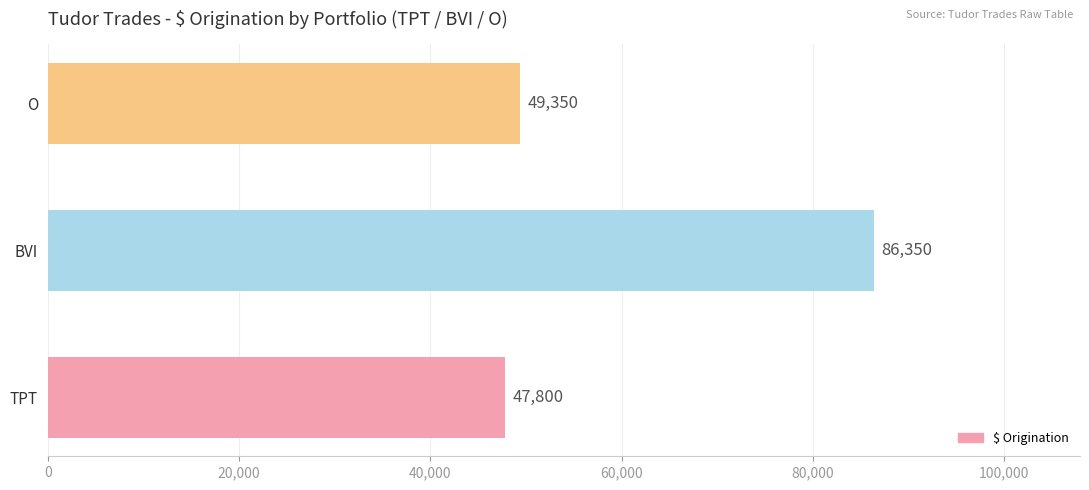

Count the number of data series in this chart.

1